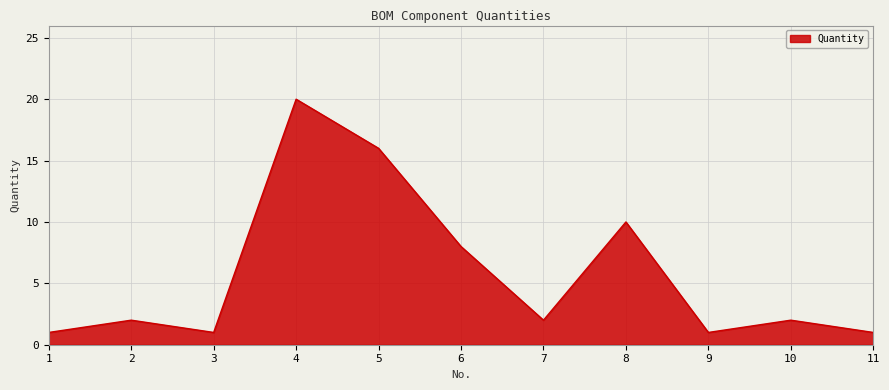

What is the greatest value displayed?

20